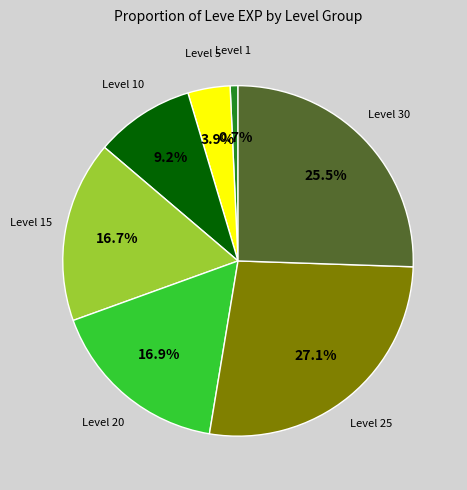

Does any single category account for the majority?

No